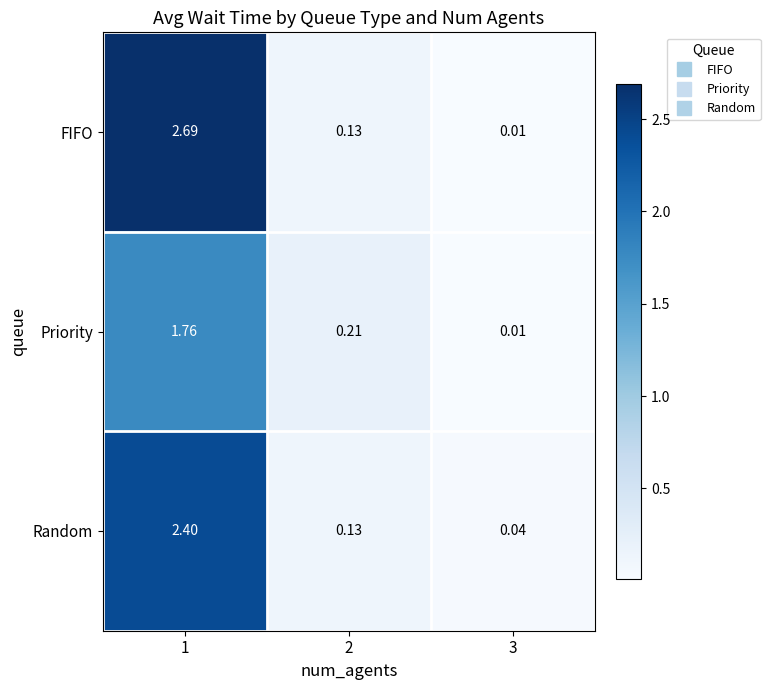

Rank the series by their average value, from highest to lowest.

FIFO, Random, Priority